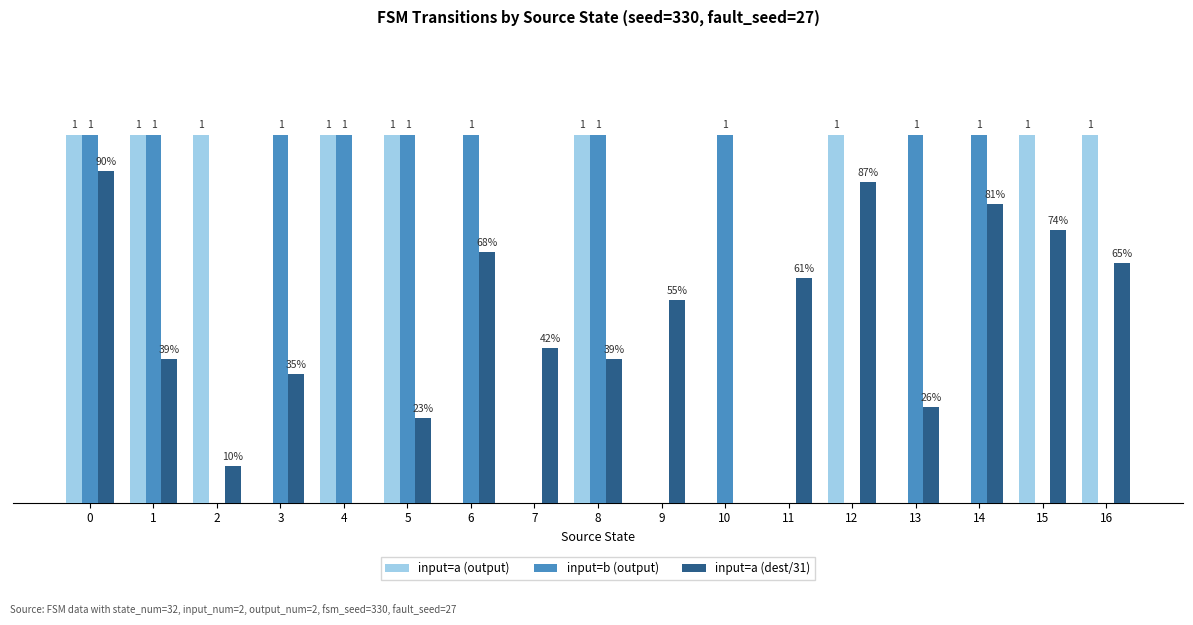

Is the value of input=a (dest/31) at 12 greater than the value of input=b (output) at 16?

Yes